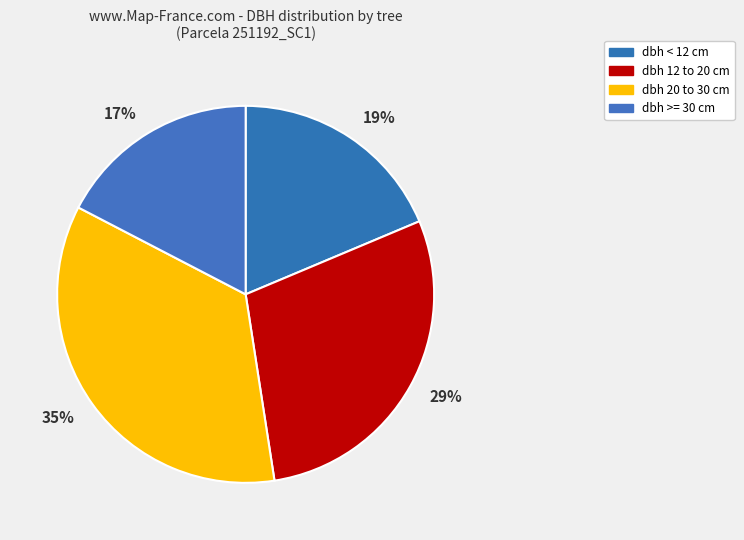

Which category has the biggest portion of the pie?

dbh 20 to 30 cm